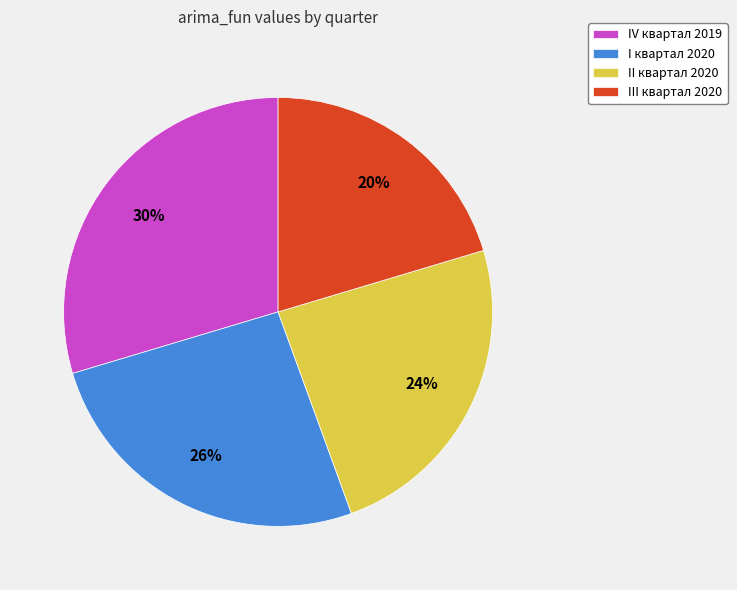

Does II квартал 2020 account for over 50% of the chart?

No